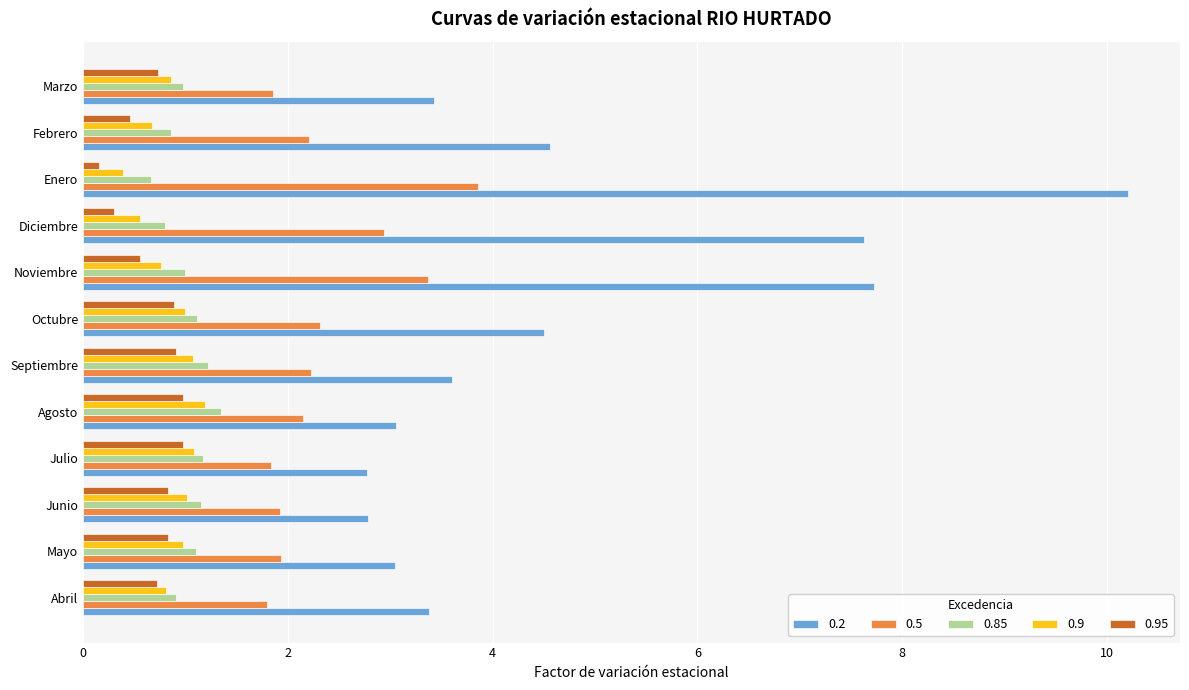

The value of 0.2 at Febrero is 1.9. True or false?

False